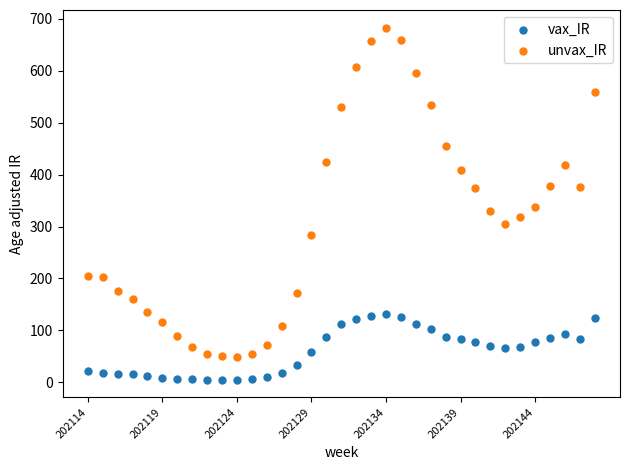

Which series has the largest Y range (max minus min)?

unvax_IR